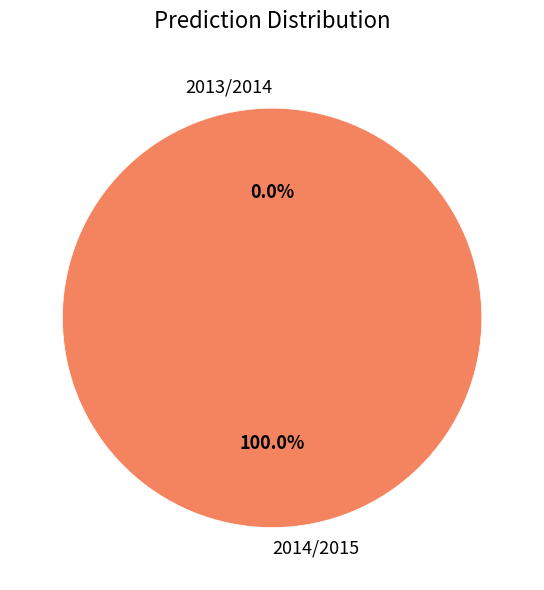

What is the change in value from 2013/2014 to 2014/2015?

+1